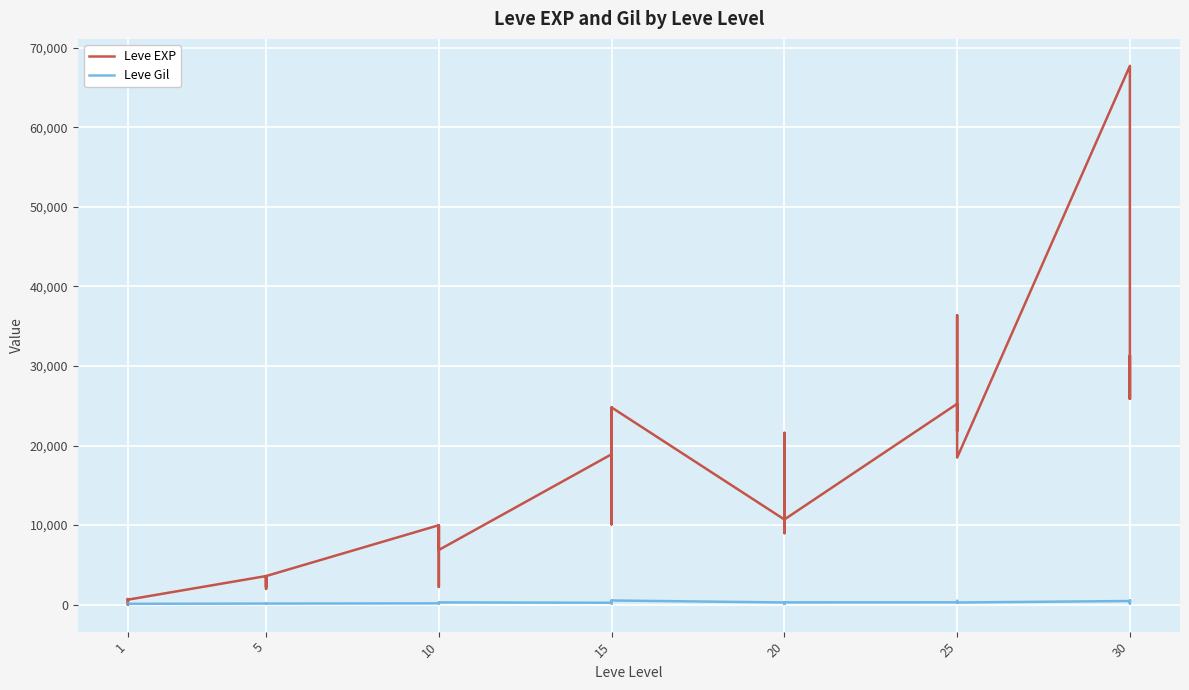

Reading left to right, extract all data points from this chart.

Leve EXP: 630	1	450	720	630	630	3600	2230	3040	3600	1980	3600	9990	7880	7880	2230	9990	6880	18910	13040	24790	10100	13040	24790	10710	12960	18290	21600	8990	10710	25250	25250	21830	25250	36390	18490	67730	25900	31330	25900
Leve Gil: 113	116	112	112	113	112	139	170	169	139	140	139	168	288	250	168	293	288	245	173	529	223	173	529	280	166	192	290	105	292	296	252	268	298	485	277	463	532	151	355